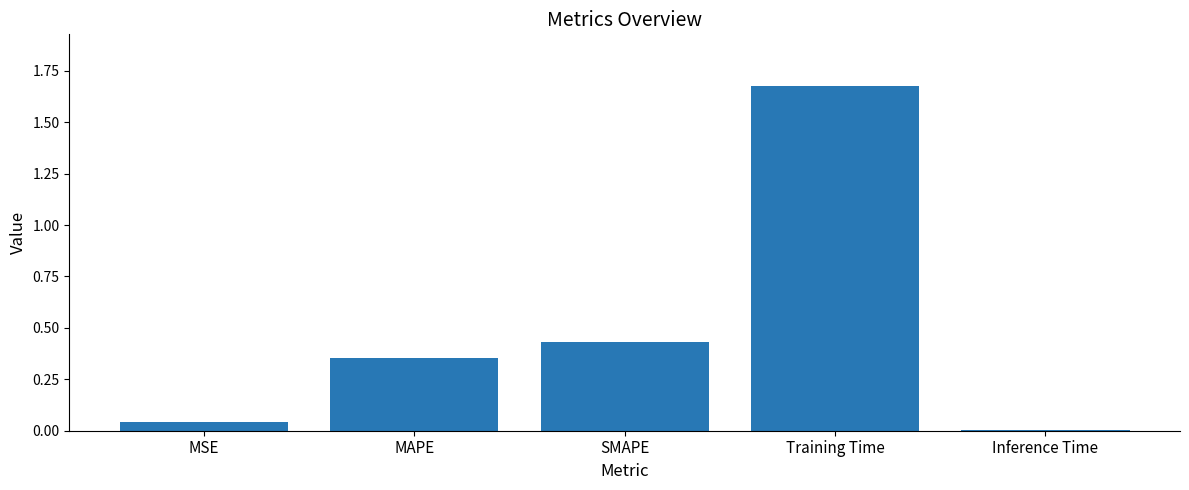

What is the label of the 2nd bar from the right?

Training Time